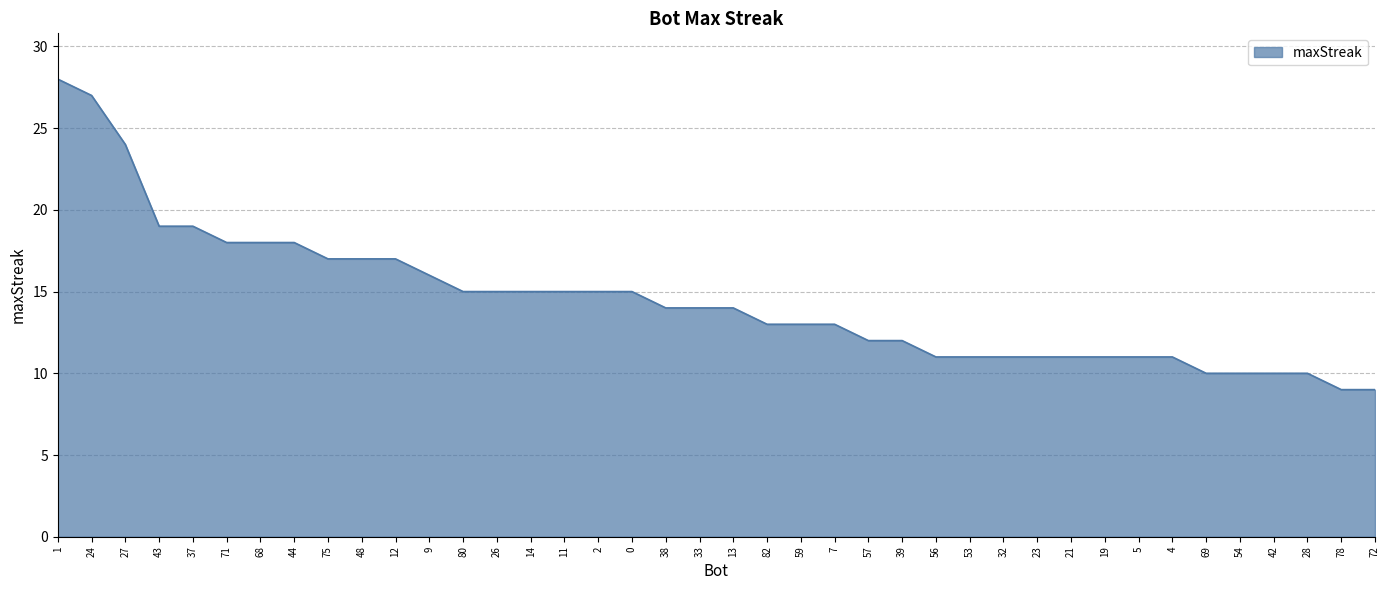

What position from the left is 72?

40